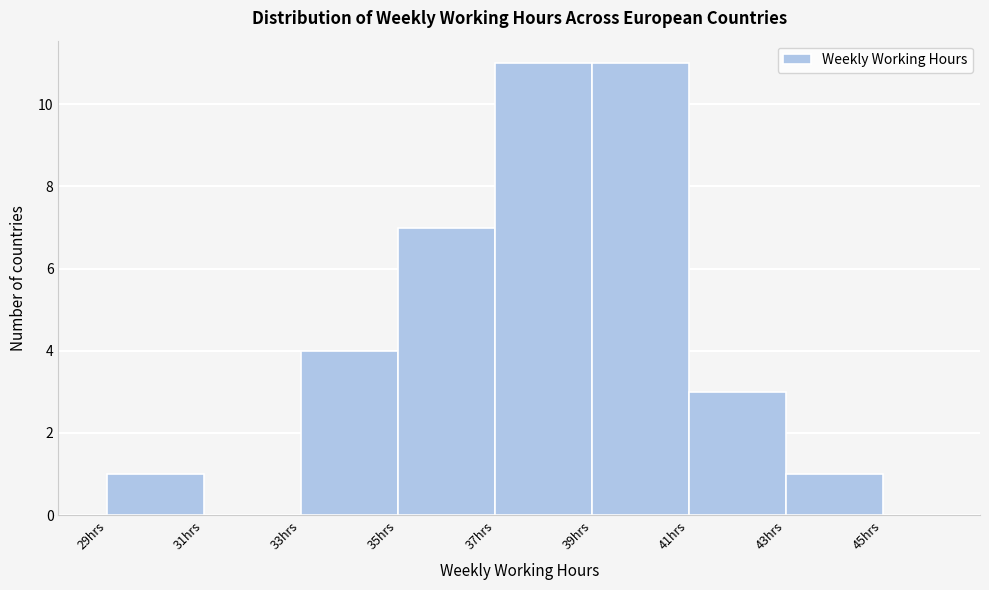

Reading left to right, list every bar in this chart as the range it spans on the x-axis followed by its height. The values are not printed on the chart, so give them approximately, as read against the axis.

29 to 31: 1
31 to 33: 0
33 to 35: 4
35 to 37: 7
37 to 39: 11
39 to 41: 11
41 to 43: 3
43 to 45: 1